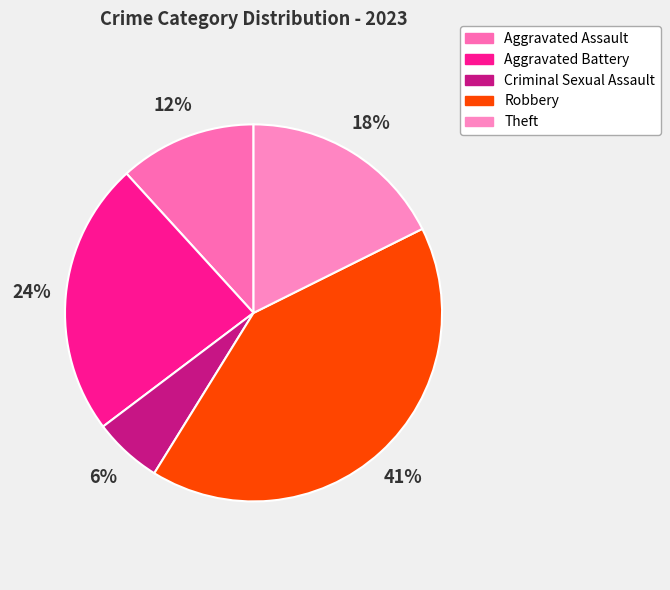

The Aggravated Battery slice represents 24% of the pie. True or false?

True